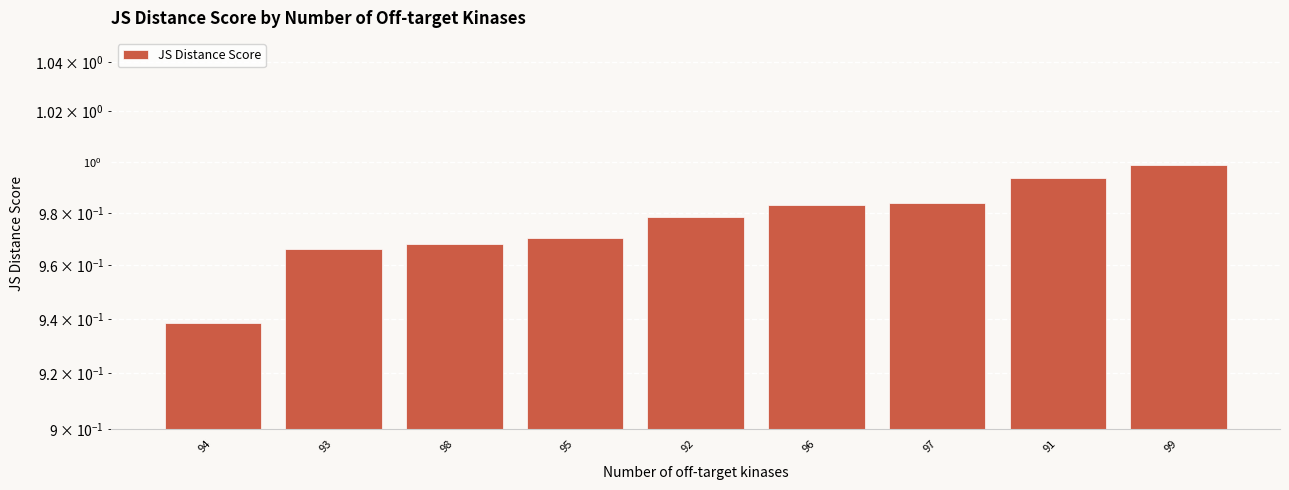

What is the sum of the values at 96 and 97?

2.0